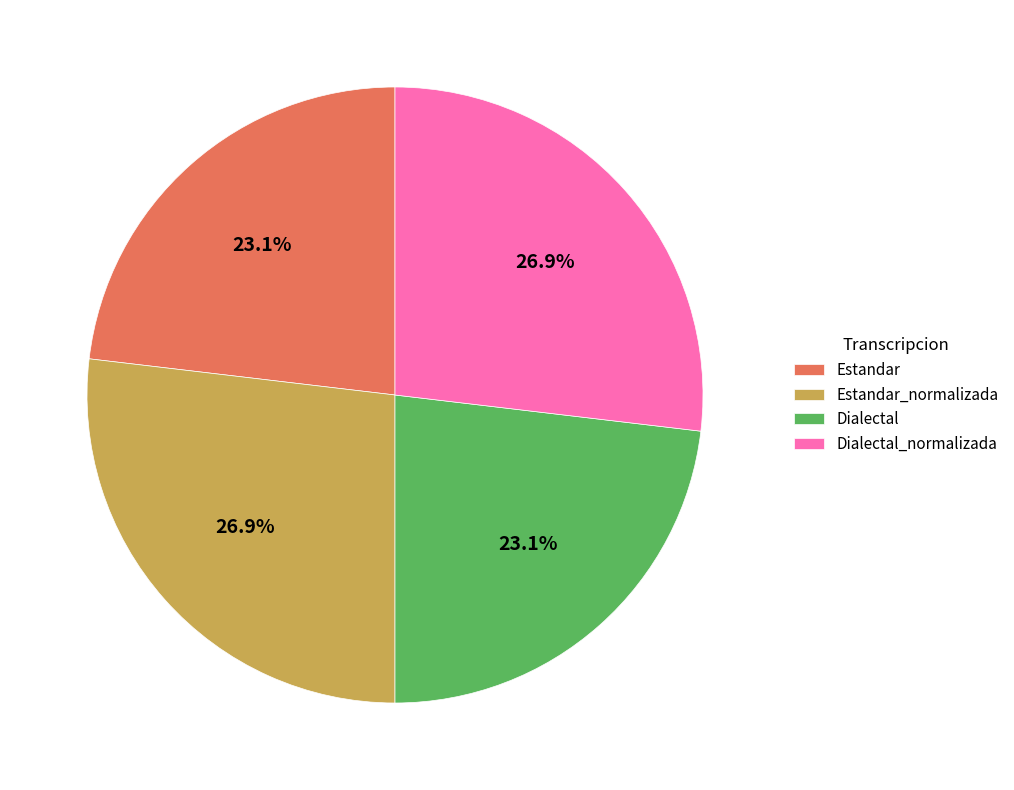

Approximately how many times larger is the value at Estandar_normalizada compared to Estandar?

1.2